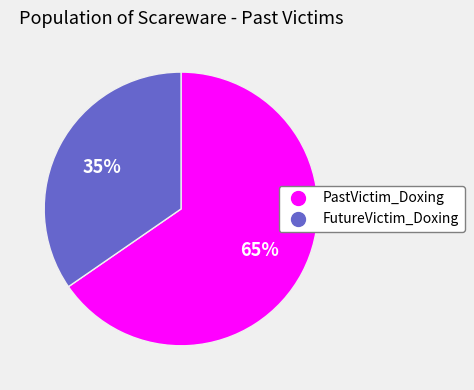

What is the majority slice?

PastVictim_Doxing